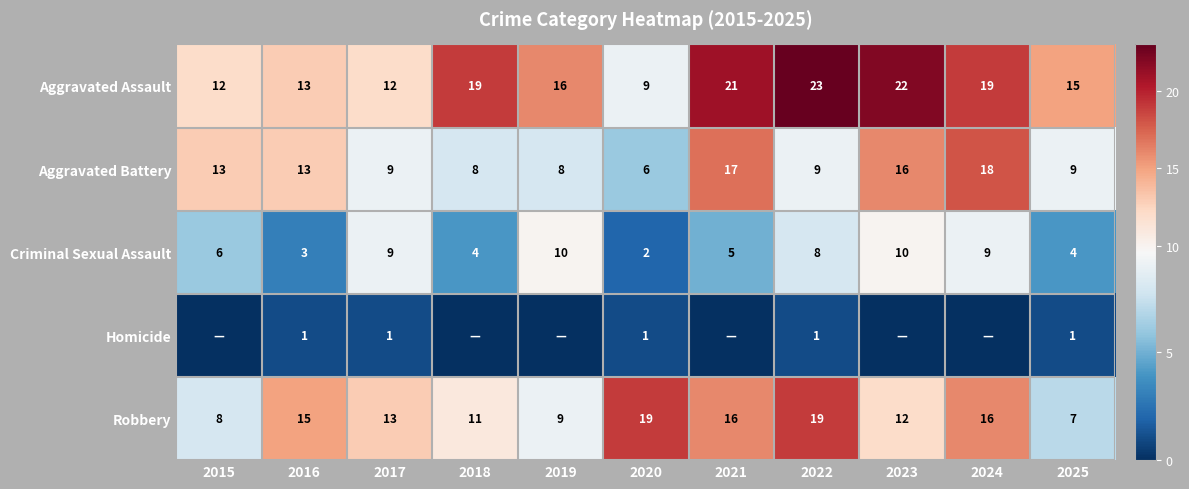

What is the highest value of the Aggravated Battery series?

18